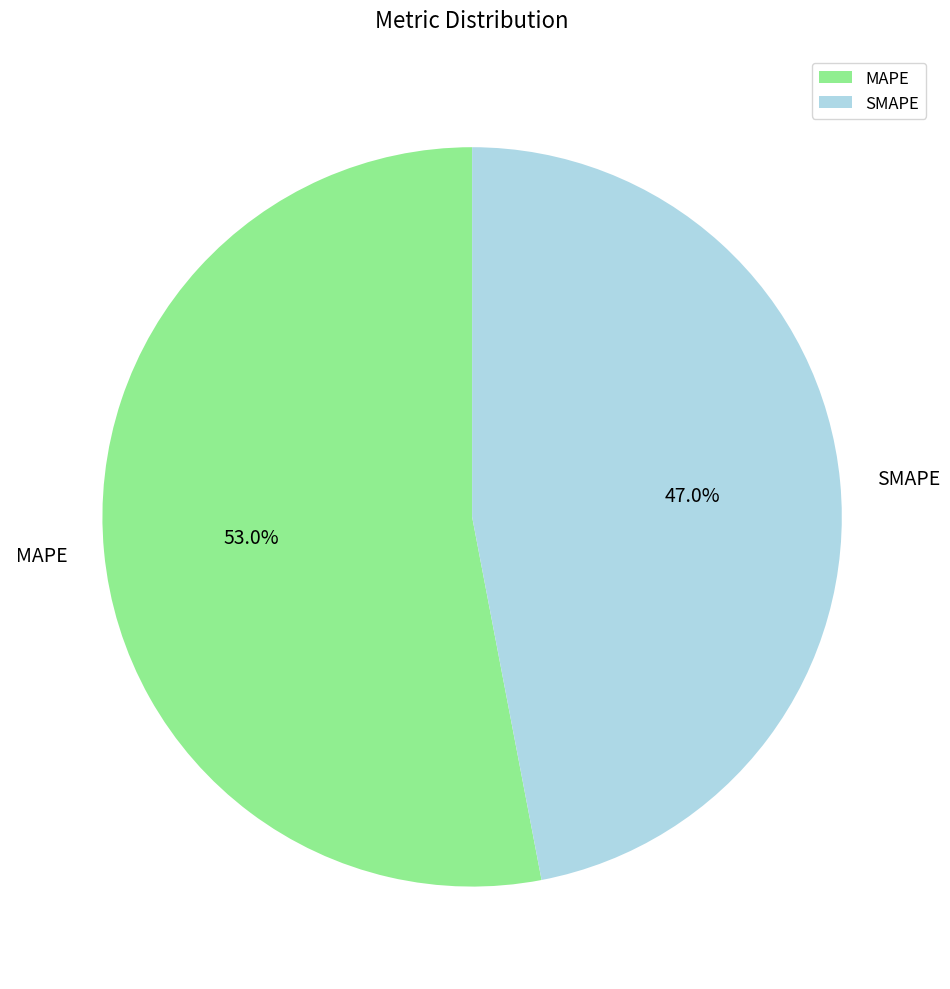

Is there any slice that represents more than half of the pie?

Yes